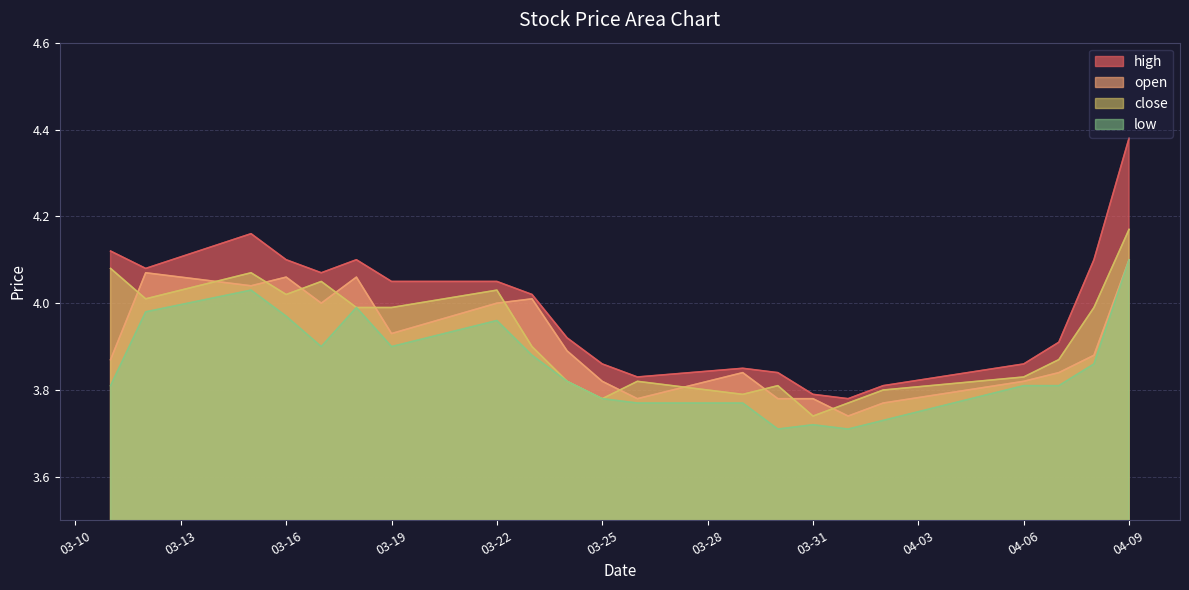

True or false: open and high intersect in this chart.

False